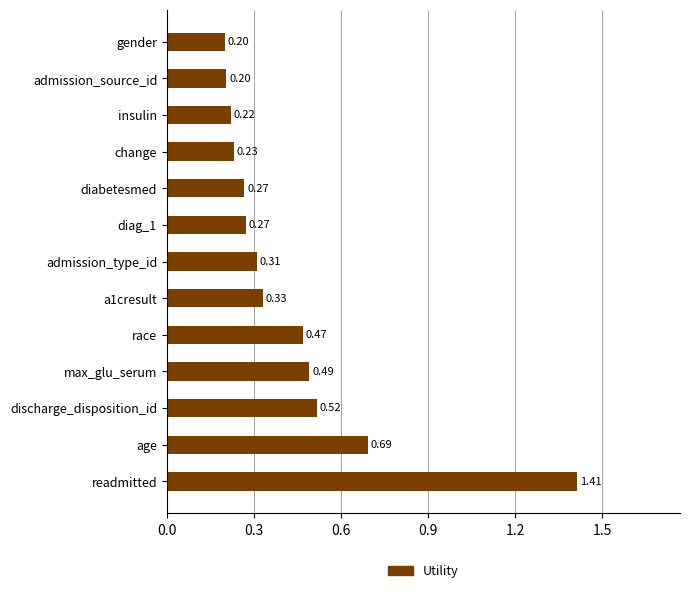

Which category has the highest value across all series?

readmitted